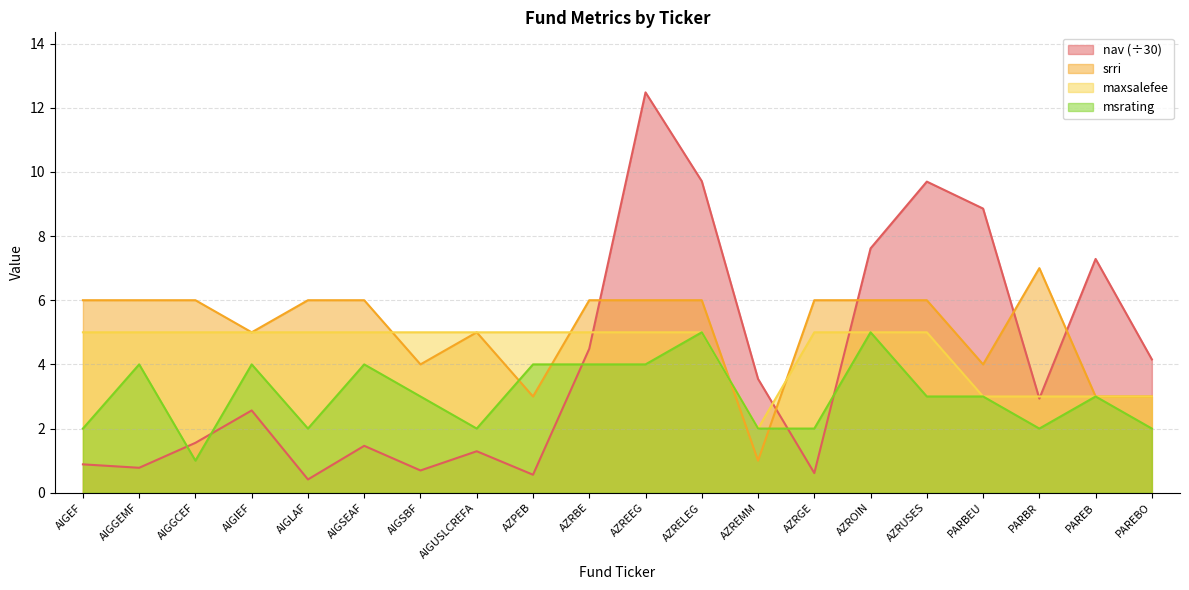

Between which two adjacent categories do srri and maxsalefee first intersect?

AIGSEAF and AIGSBF